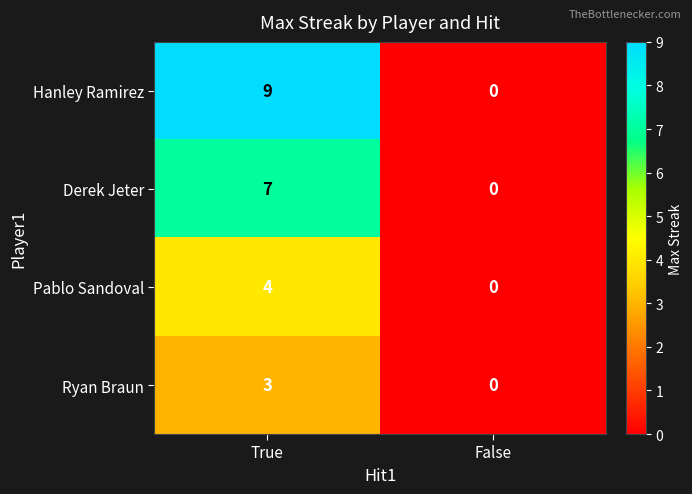

Count the number of categories in the chart.

2